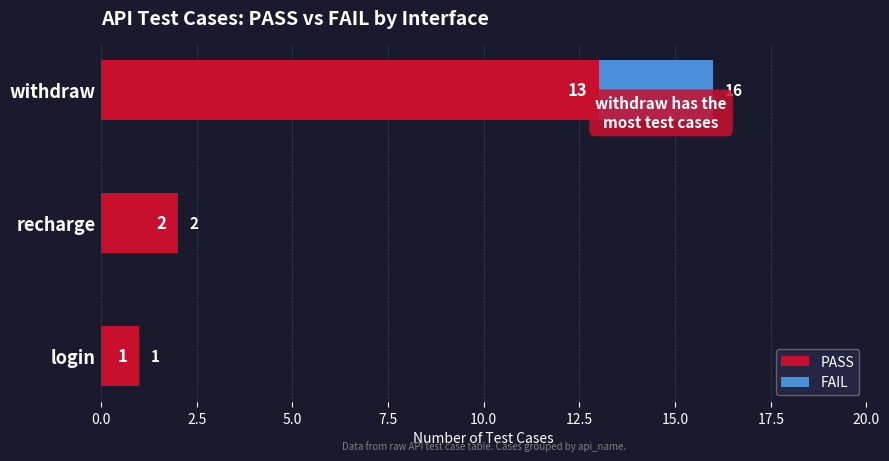

Which category has the highest value in the PASS series?

withdraw